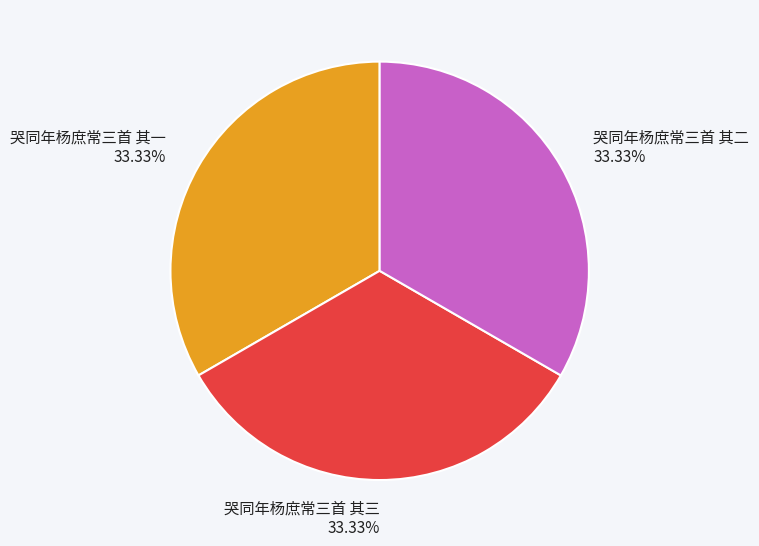

Approximately how many times larger is the value at 哭同年杨庶常三首 其二 compared to 哭同年杨庶常三首 其一?

1.0